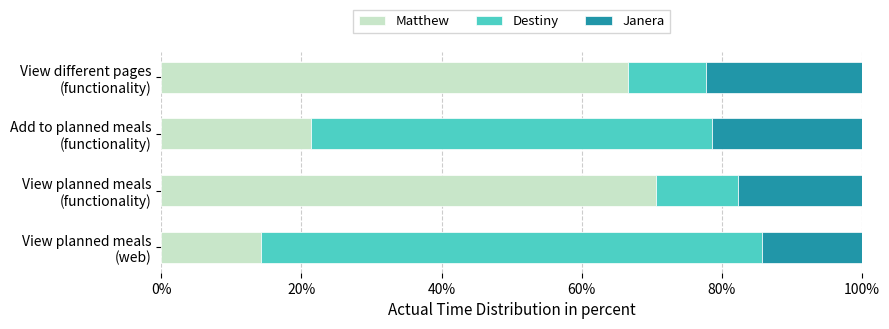

How many data points does each series have?

4